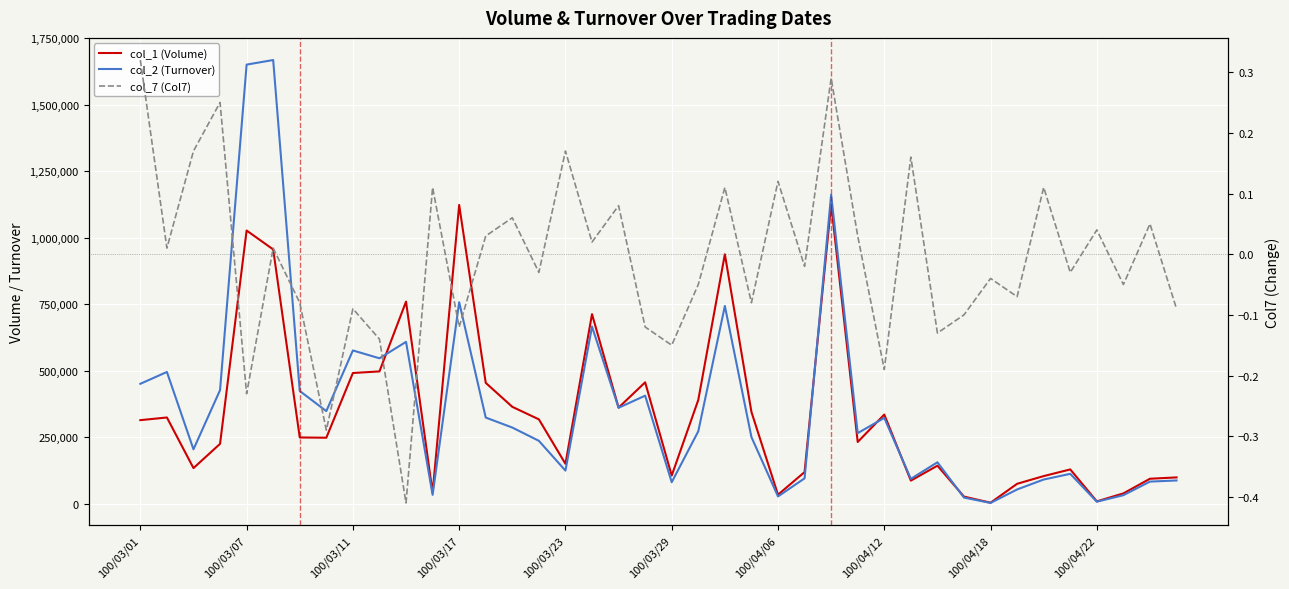

At which category does the chart reach its minimum across all series?

10